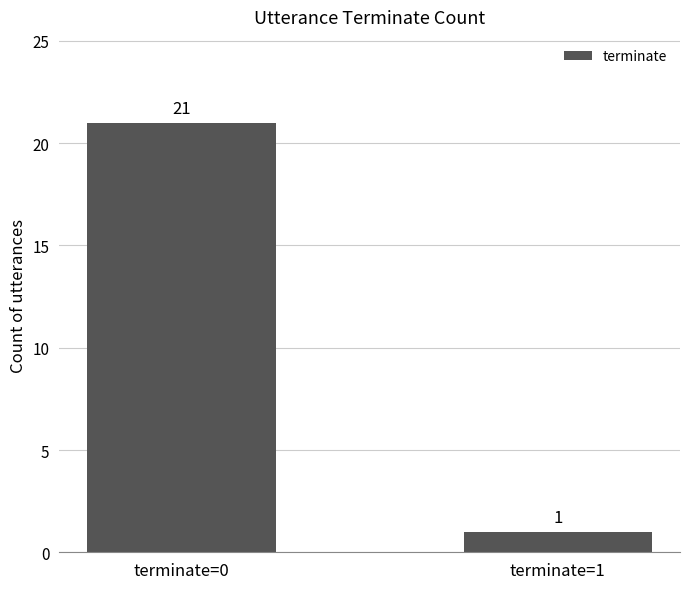

What is the approximate value at terminate=0, to the nearest 5?

20